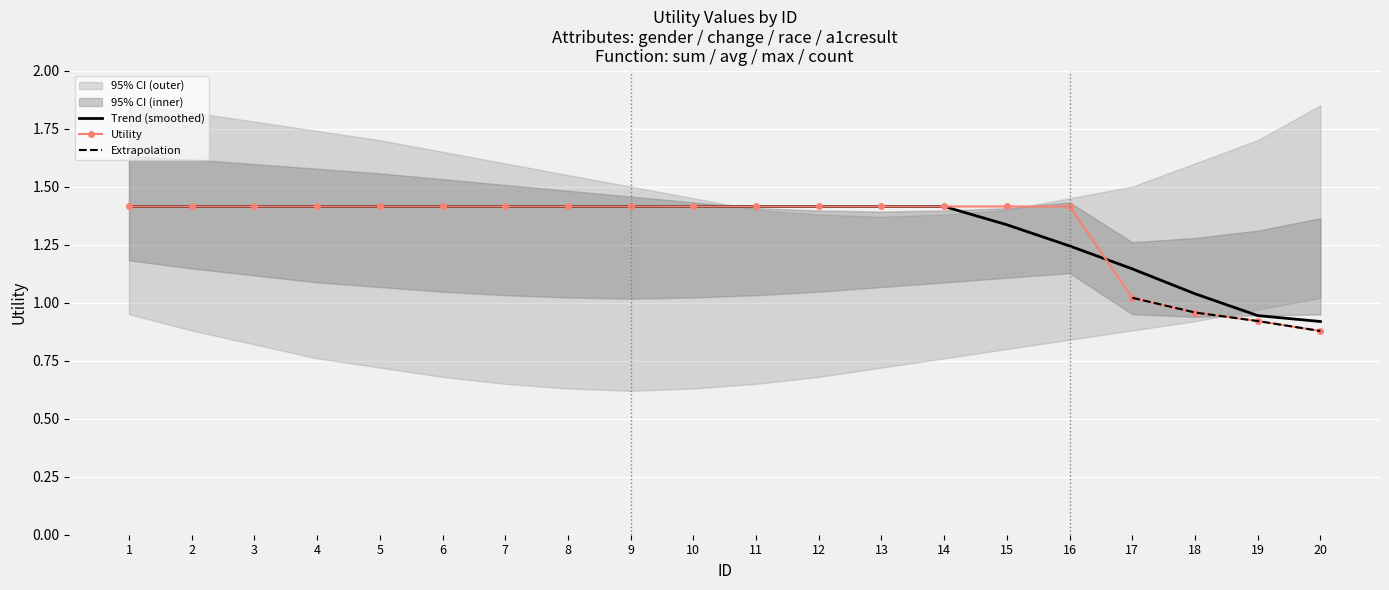

What is the value of the Lower CI point at the 18th from the left?

0.9